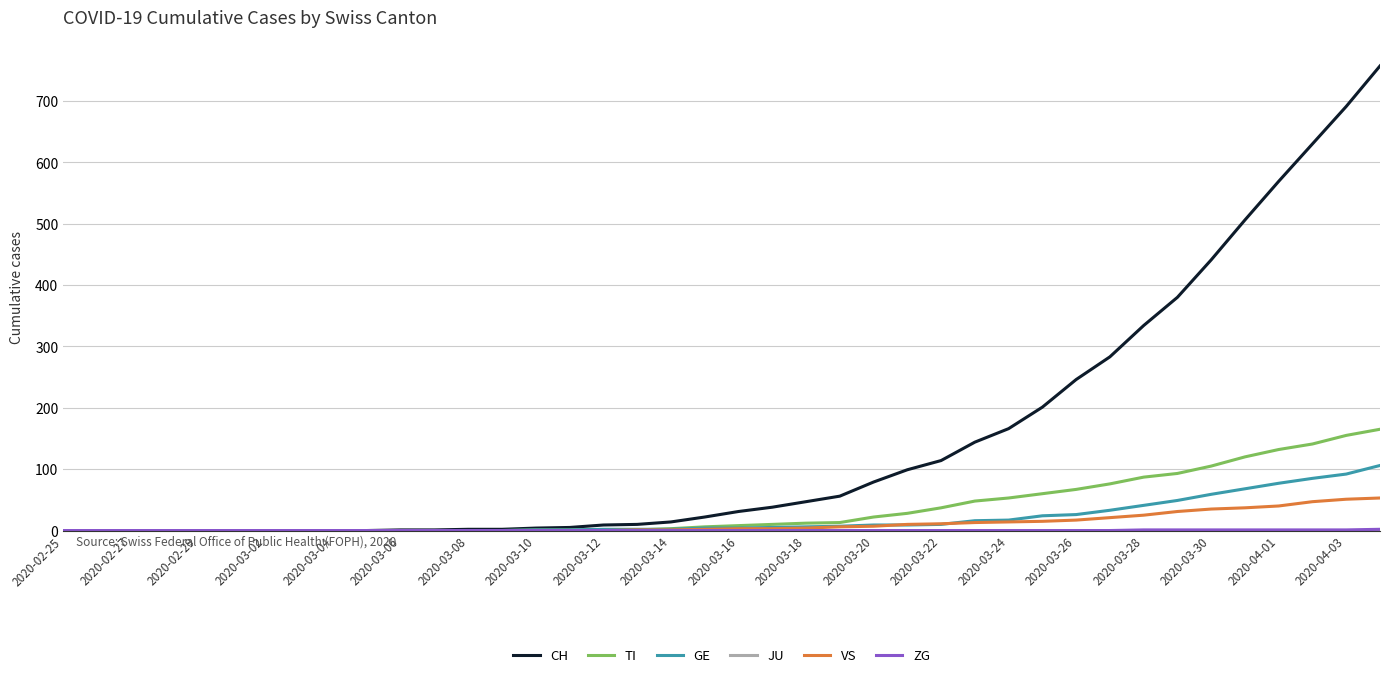

Which series has the largest total across all categories?

CH